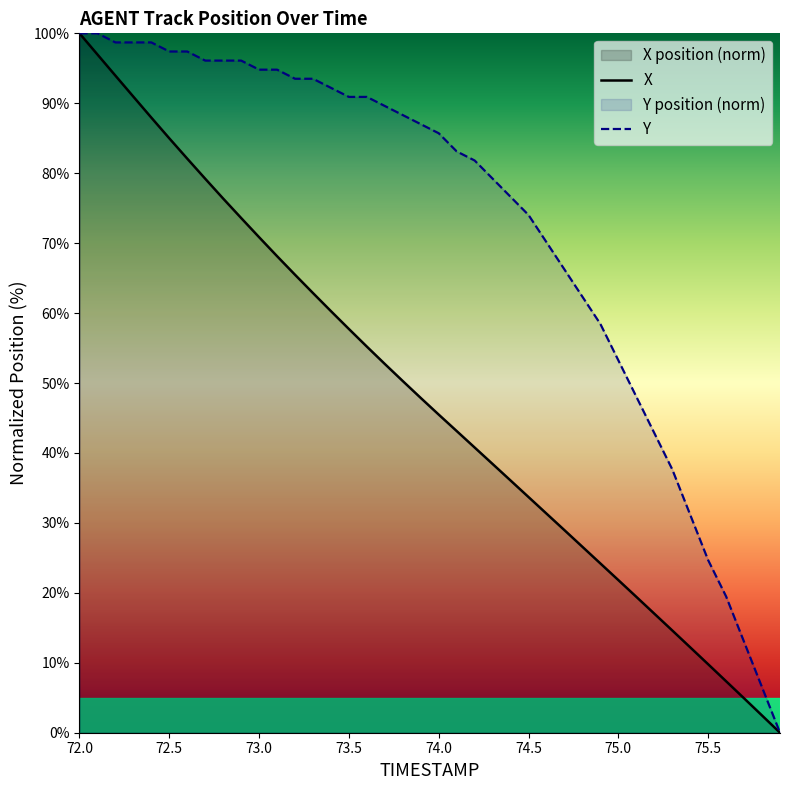

Which series has the largest total across all categories?

Y